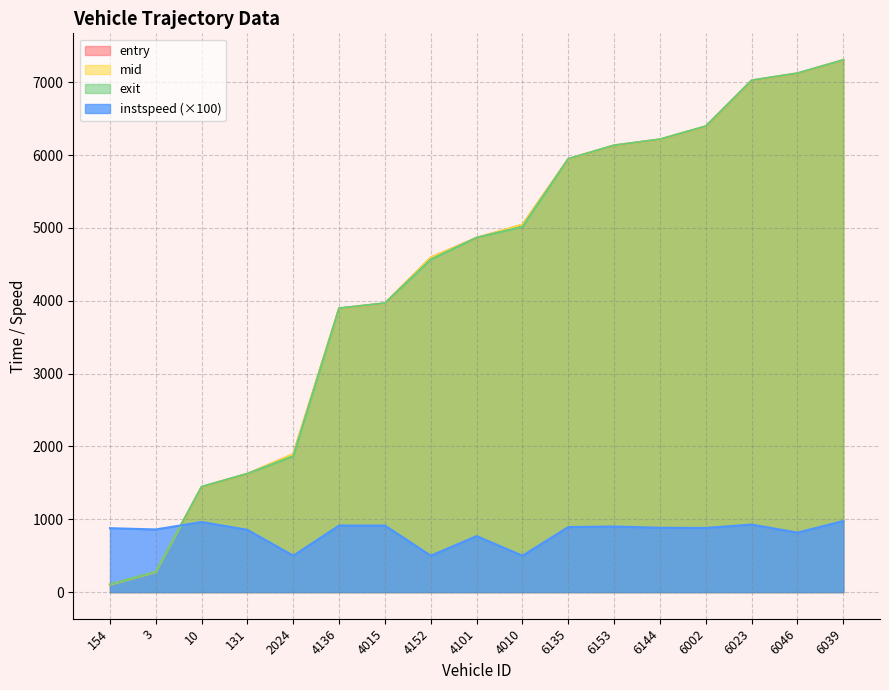

Count the number of data series in this chart.

4